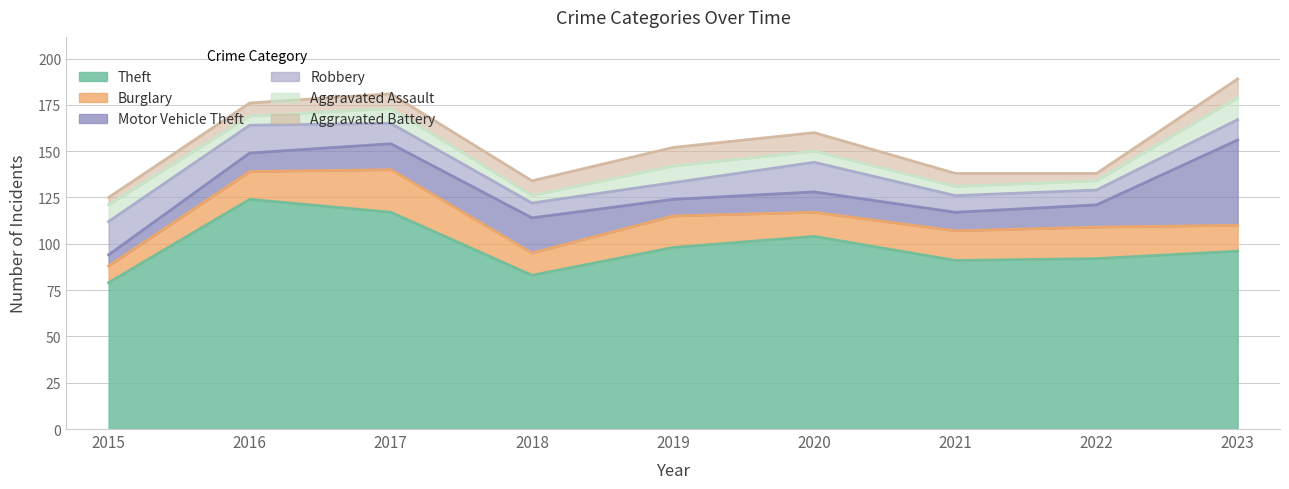

What is the sum of the Theft values at 2019 and 2017?

215